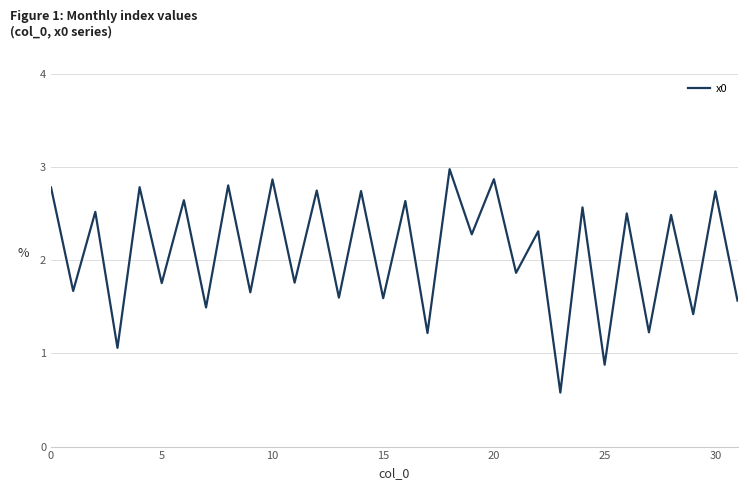

What is the difference between the maximum and minimum values?

2.4